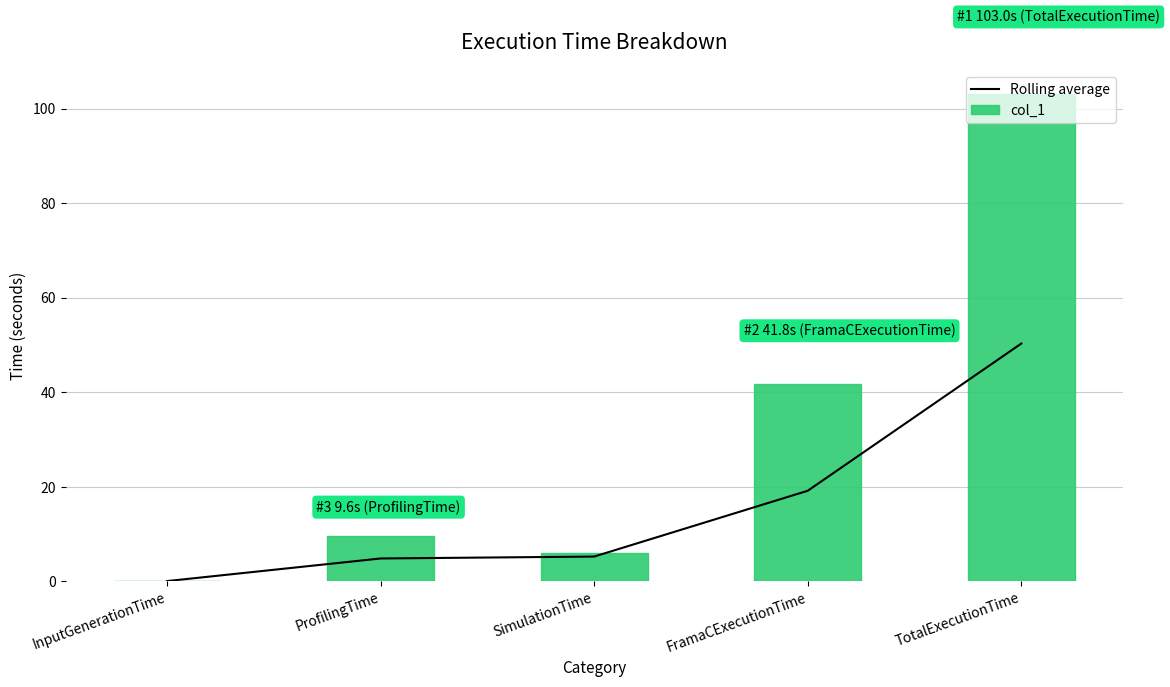

Which series has the largest total across all categories?

col_1